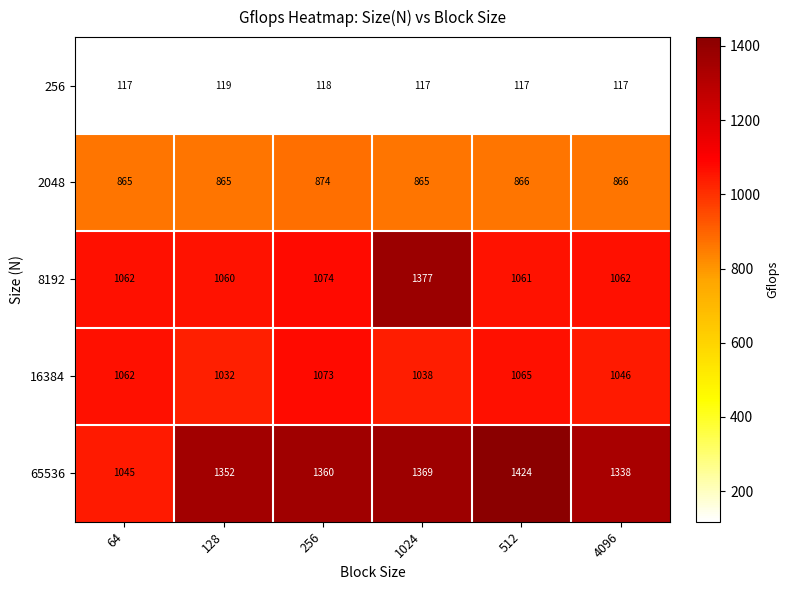

At which label does 2048 first exceed 866?

256